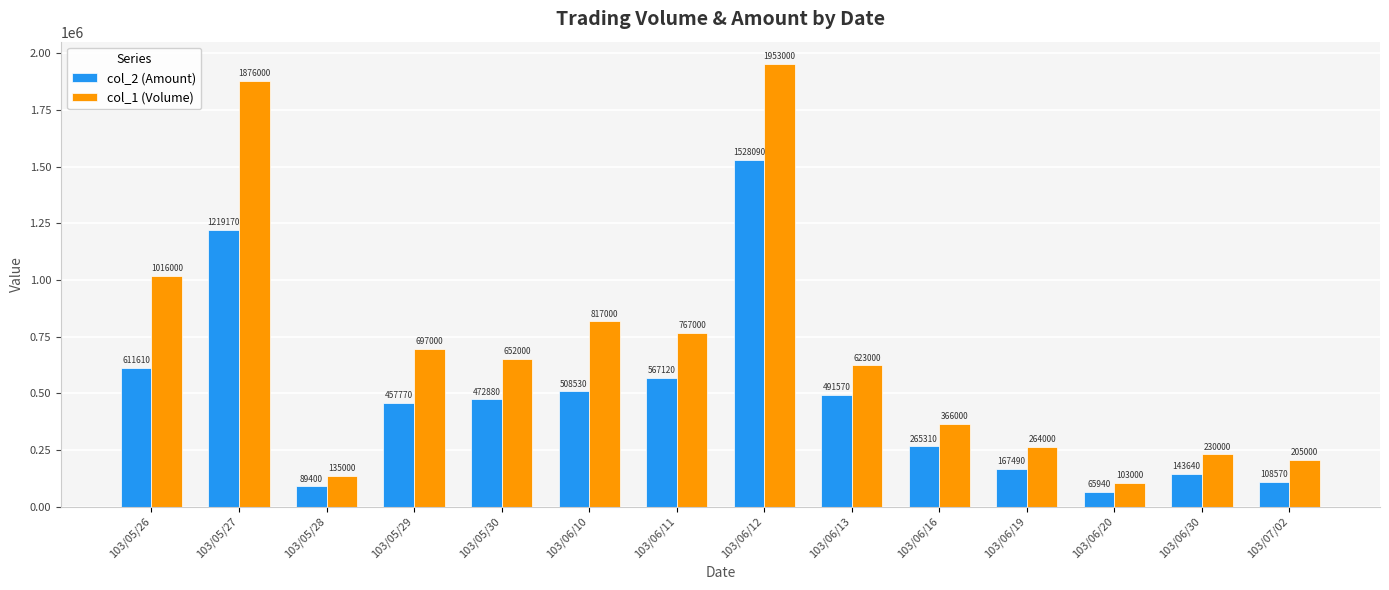

Rank the series by their maximum value, from lowest to highest.

col_2 (Amount), col_1 (Volume)